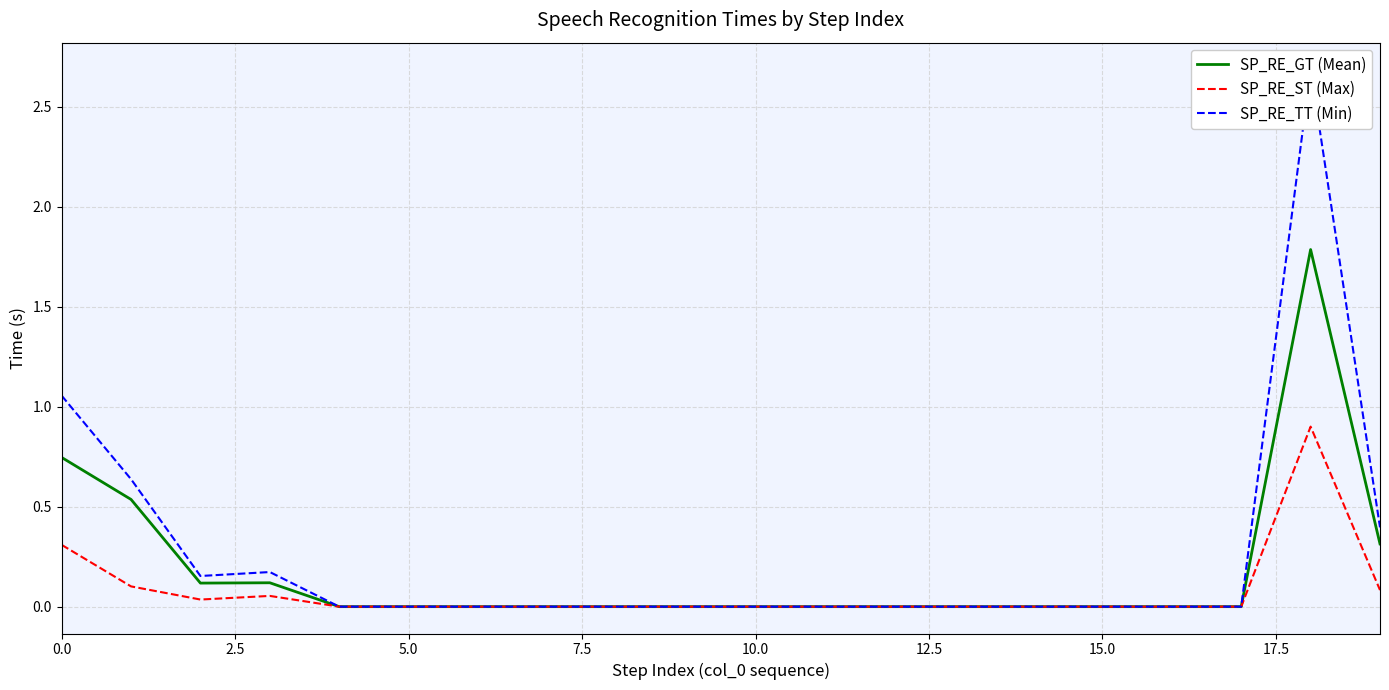

Is it true that SP_RE_ST (Max) equals 0.0 at 2.5?

False